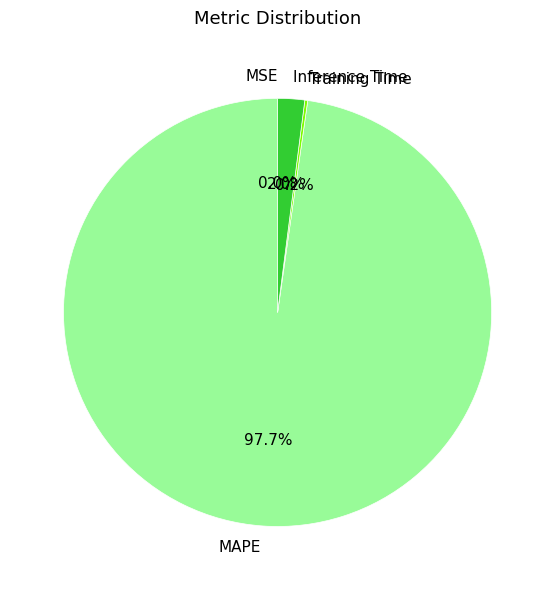

What is the majority slice?

MAPE